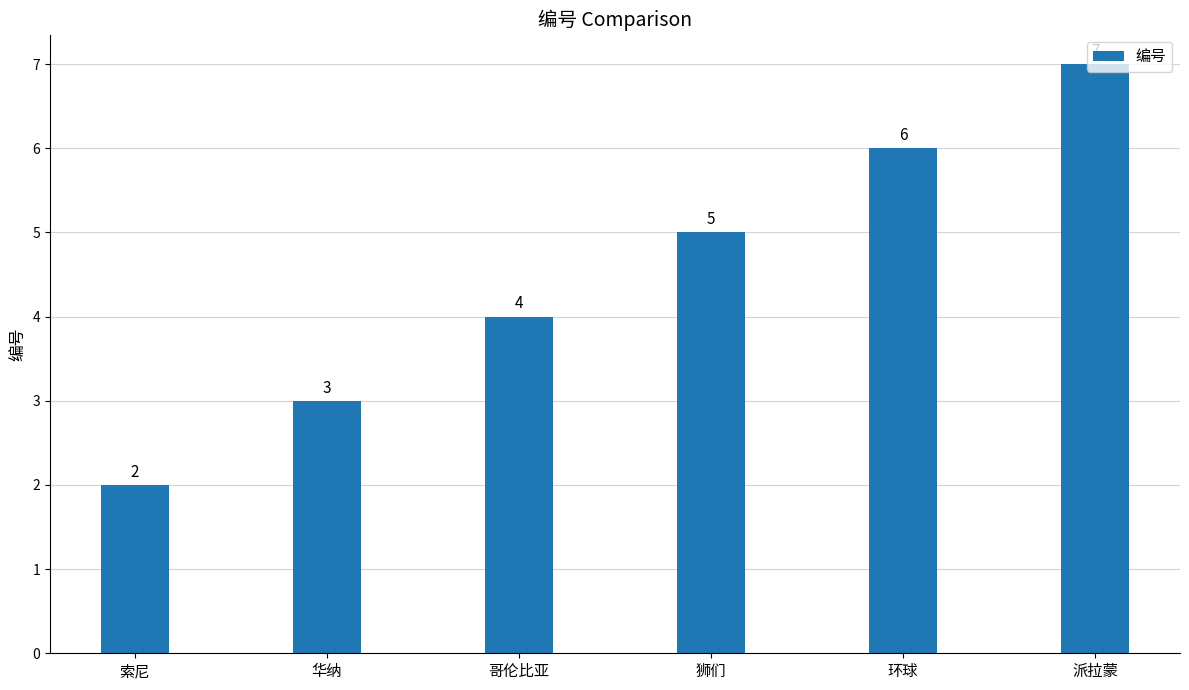

The value at 派拉蒙 is 2. True or false?

False